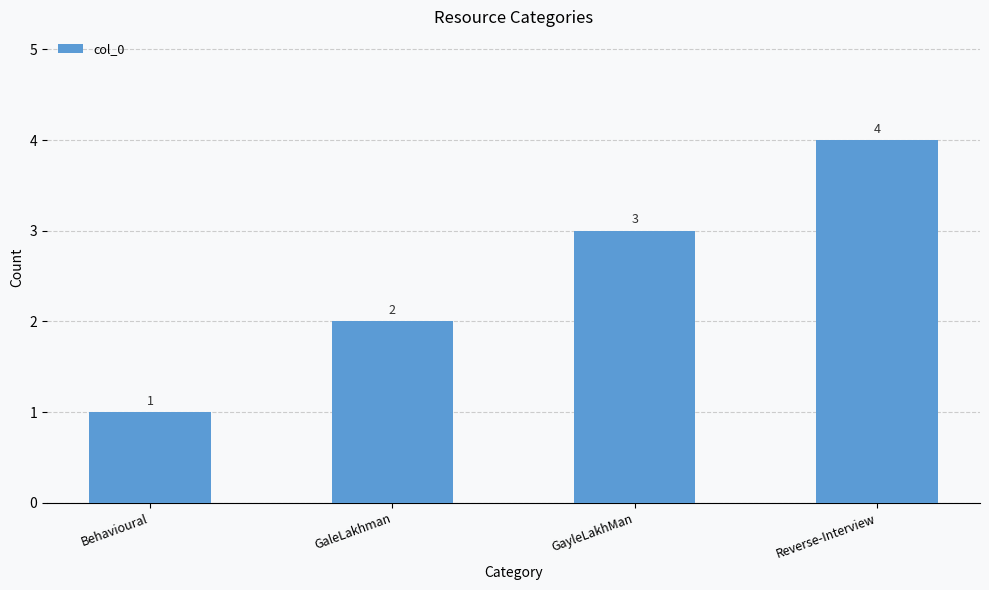

True or false: the data shows 2 at GaleLakhman.

True